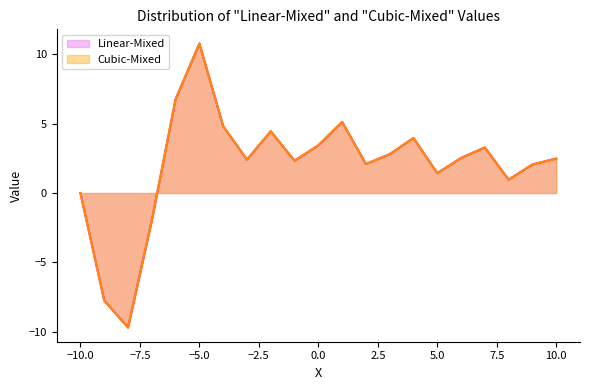

Does the chart display data point markers on the line(s)?

No